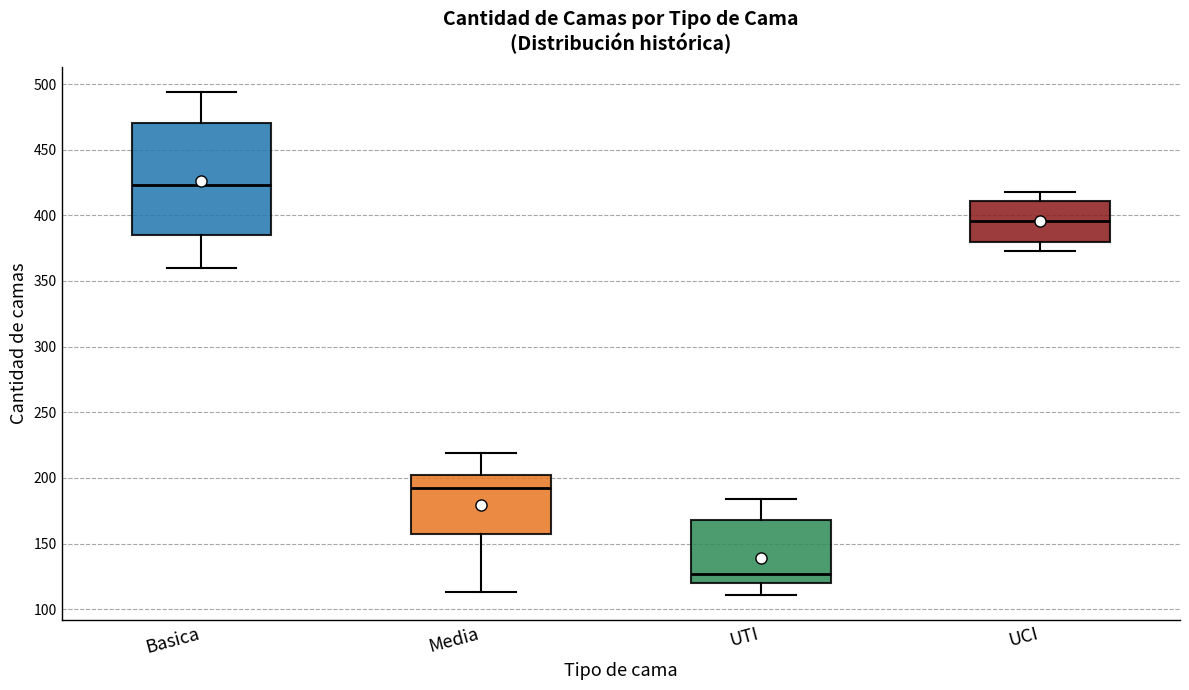

Reading left to right, transcribe this box plot: for each box, give where its median line is, the range the box spans, and where its two whiskers end, as read against the y-axis. The values are not printed on the chart, so give them approximately, as read against the axis.

Basica: median 425, box 385 to 470, whiskers 360 to 495
Media: median 195, box 155 to 200, whiskers 115 to 220
UTI: median 125, box 120 to 170, whiskers 110 to 185
UCI: median 395, box 380 to 410, whiskers 375 to 420